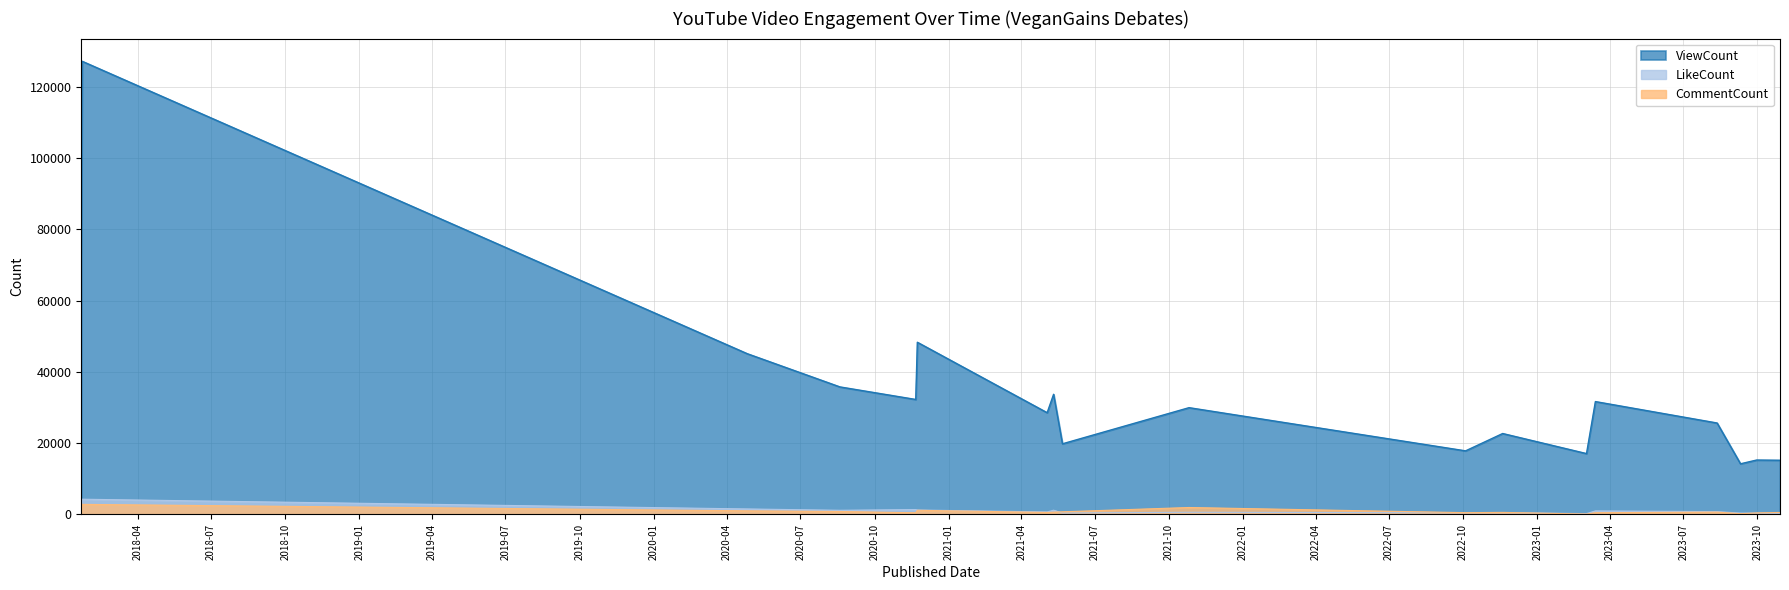

What is the maximum value shown in the chart?

127115